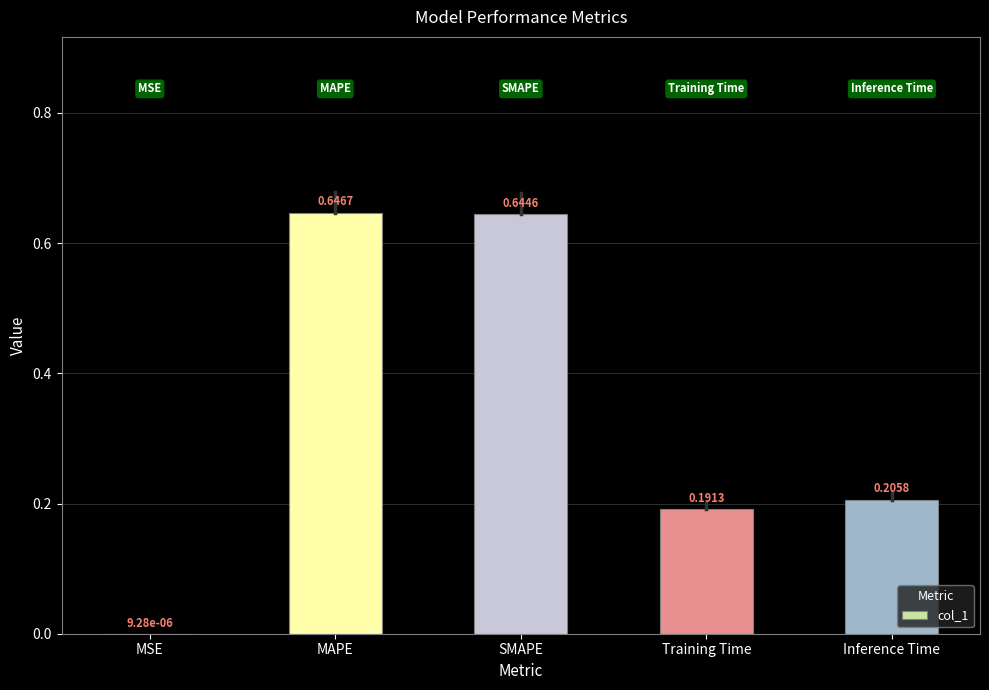

Where is the data nearest to the value 0?

MSE